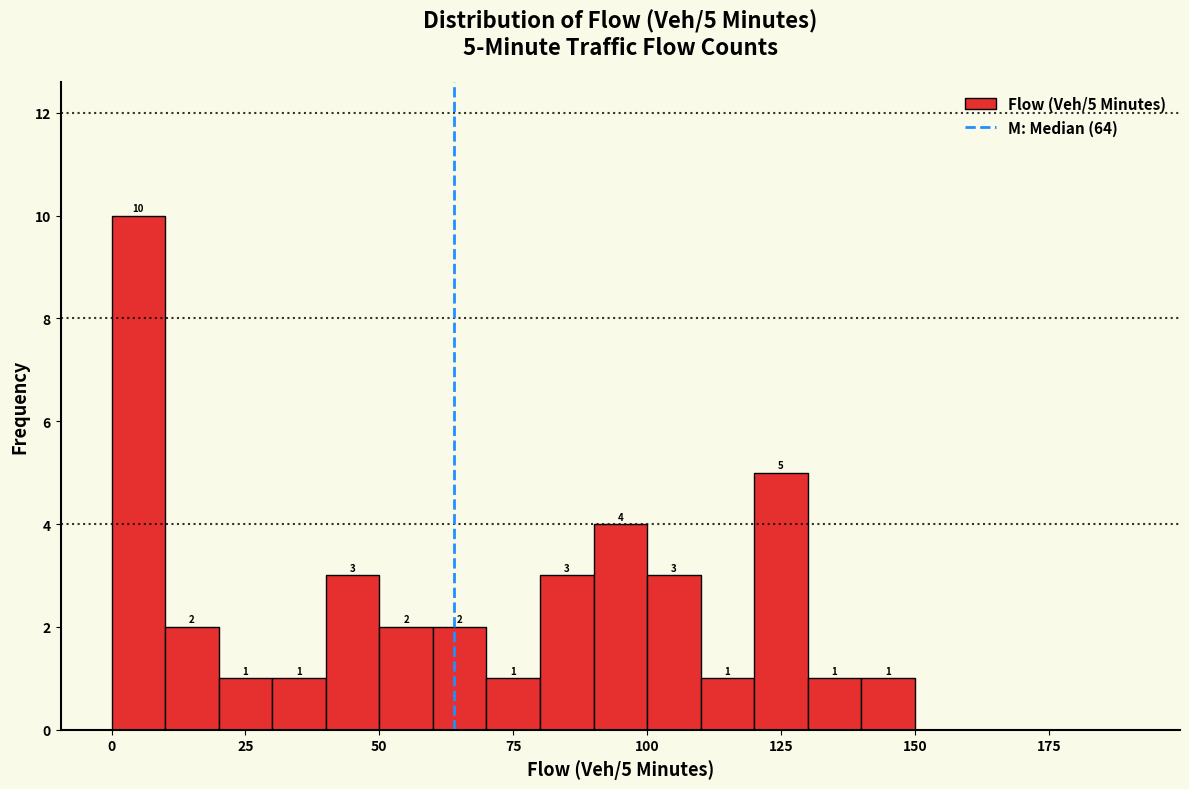

Read against the x-axis, roughly where is the centre of the tallest bar?

5